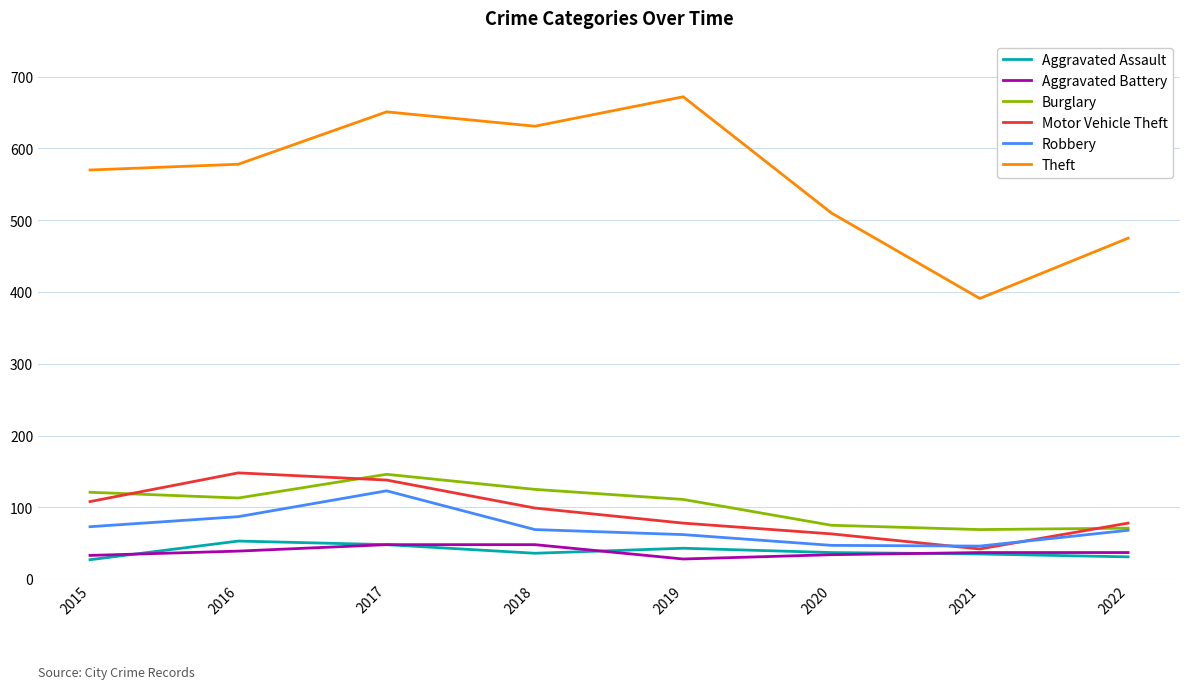

What is the sum of the Burglary values at 2016 and 2022?

184